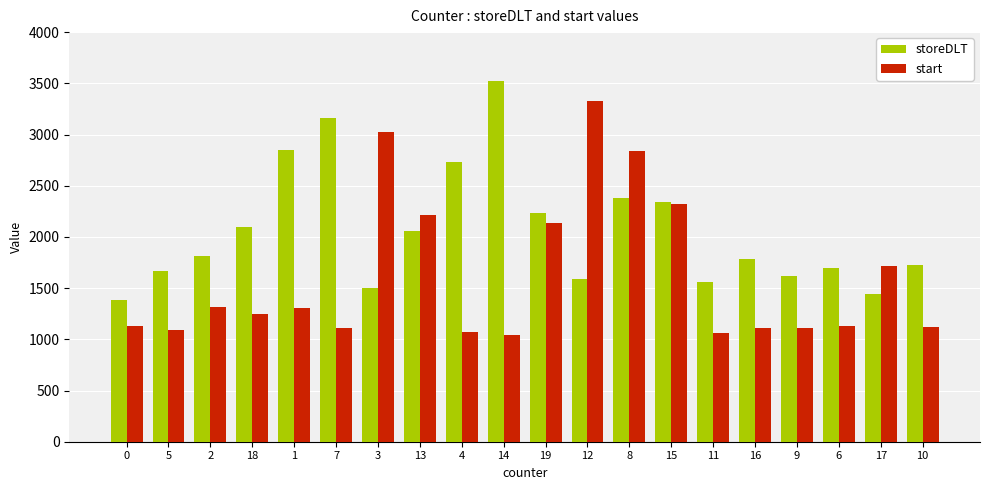

Which series has the largest total across all categories?

storeDLT